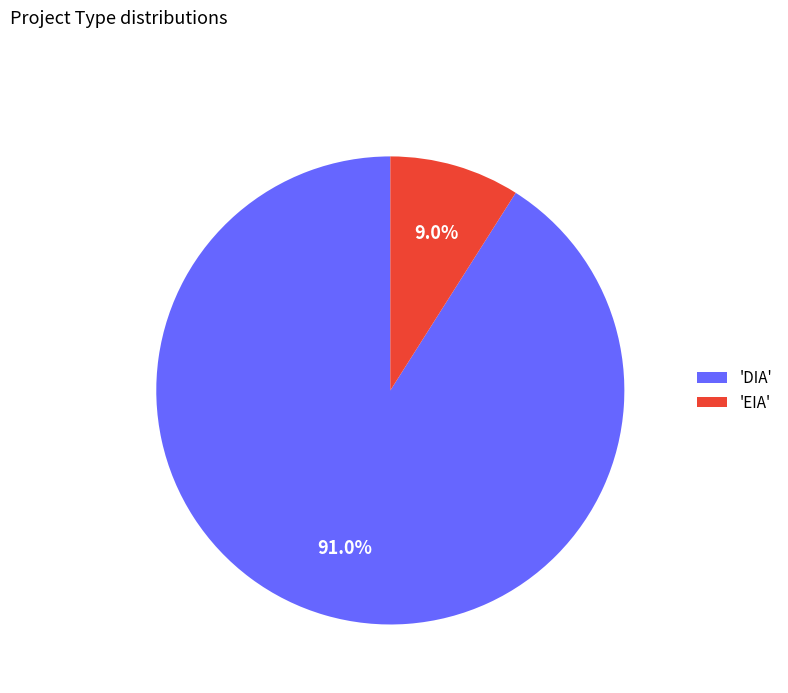

What is the smallest slice in the pie chart?

'EIA'